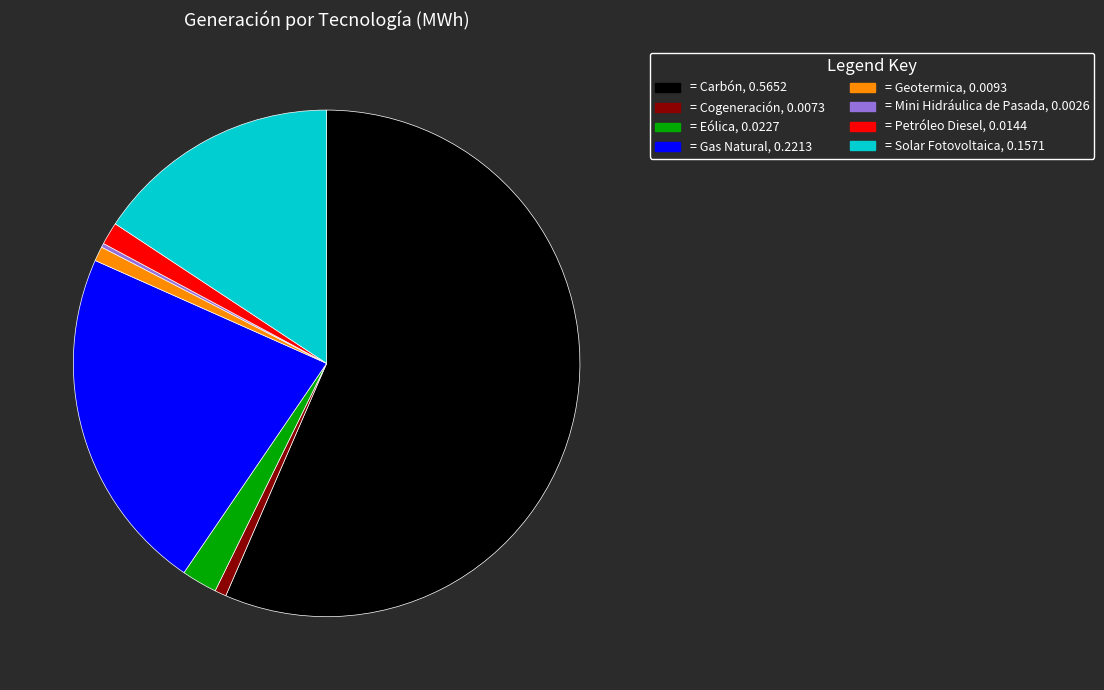

Does any single category account for the majority?

Yes